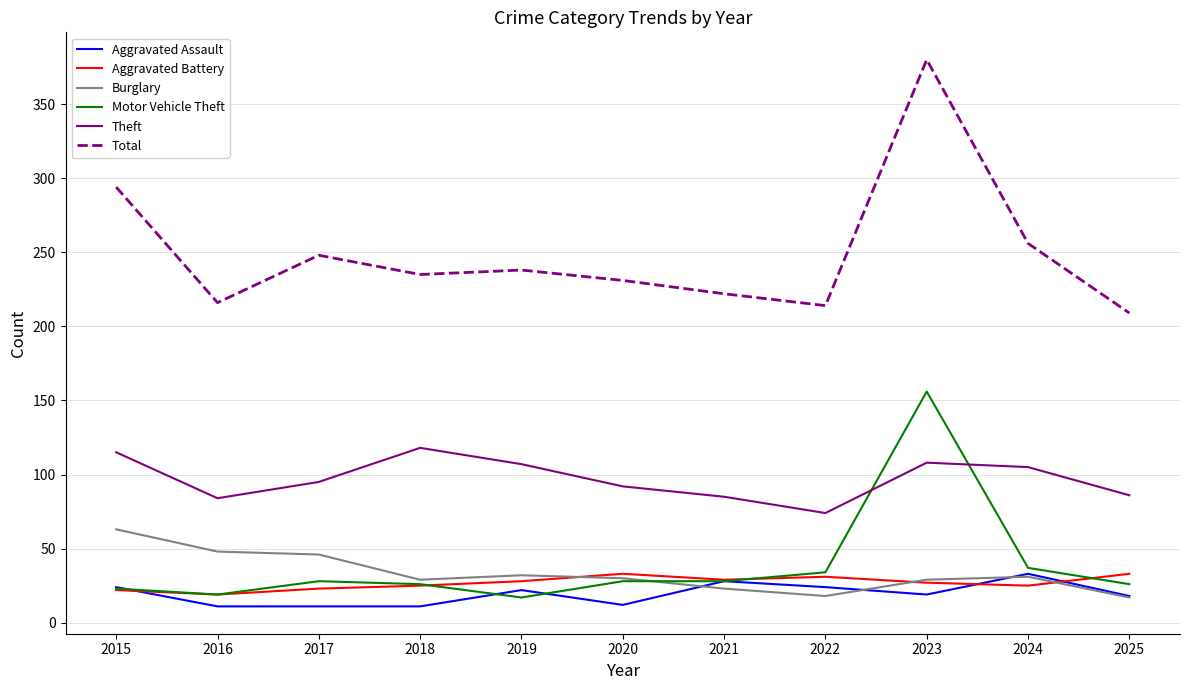

True or false: Aggravated Battery has a value of 27 at 2023.

True